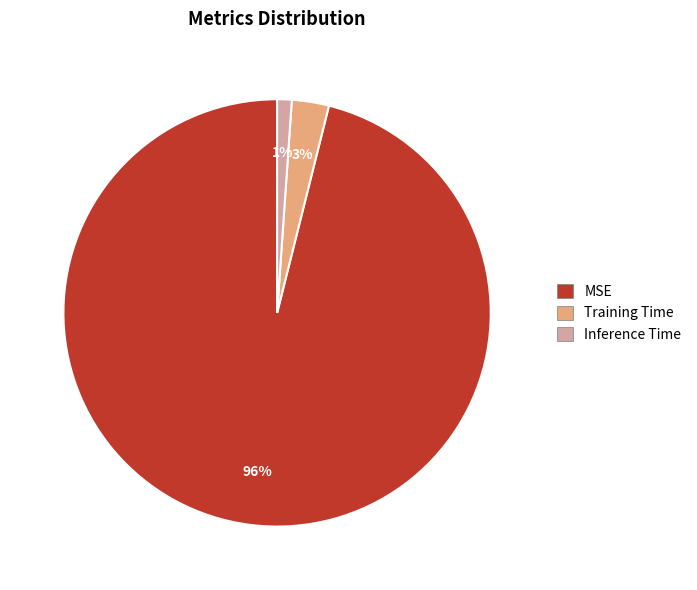

How many slices are in this pie chart?

3